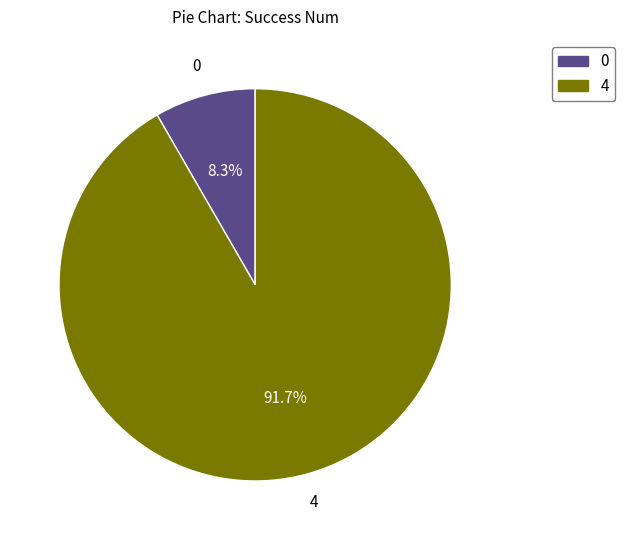

To the nearest percent, what percentage of the pie is 4?

92%